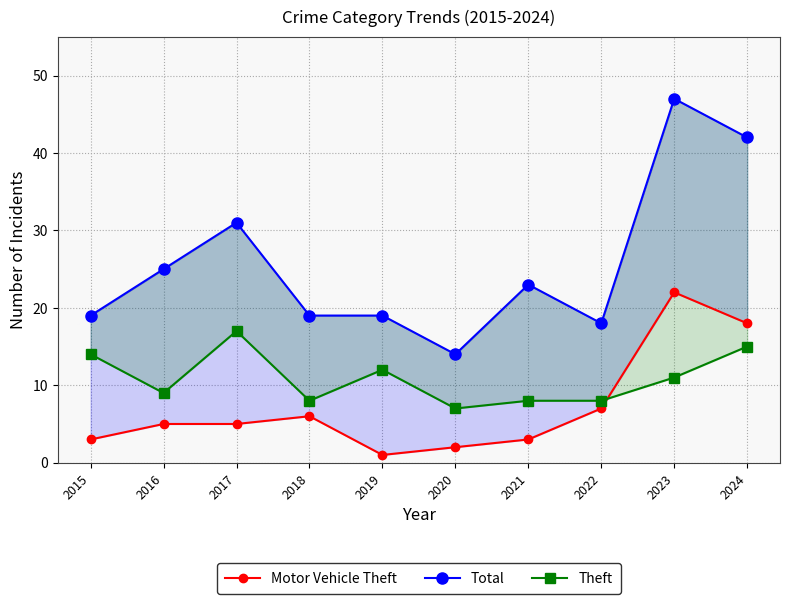

What is the sum of the Motor Vehicle Theft values at 2019 and 2018?

7